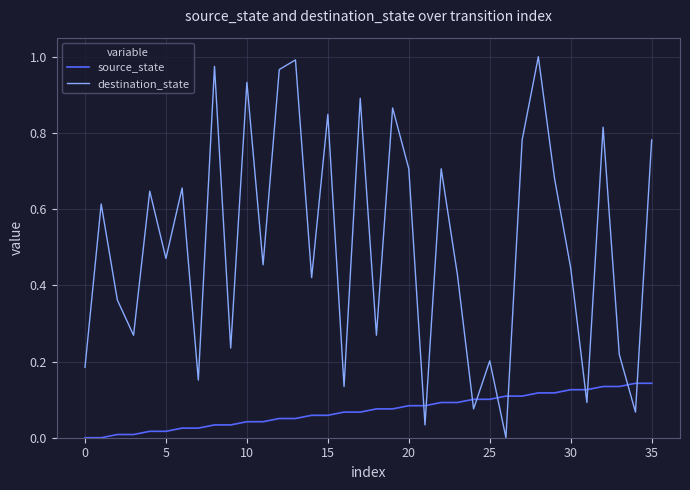

List the series in order of their peak value, lowest first.

source_state, destination_state